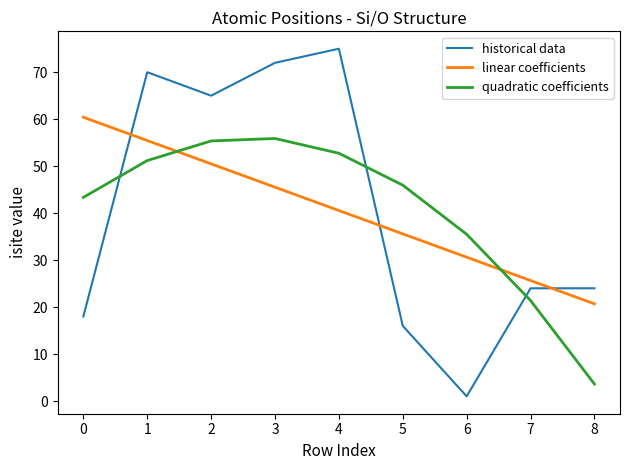

The linear coefficients series shows 27.7 at 0. True or false?

False